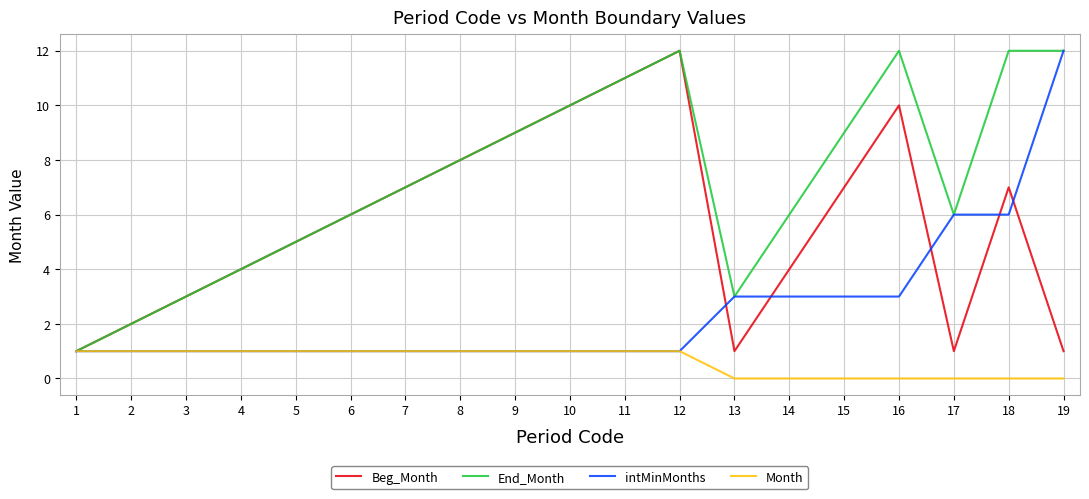

In Beg_Month, how many points are higher than both neighbors (excluding endpoints)?

3